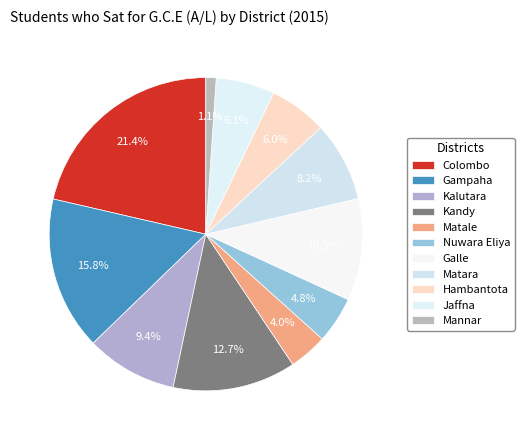

Combined, do Matara and Mannar account for over 50%?

No